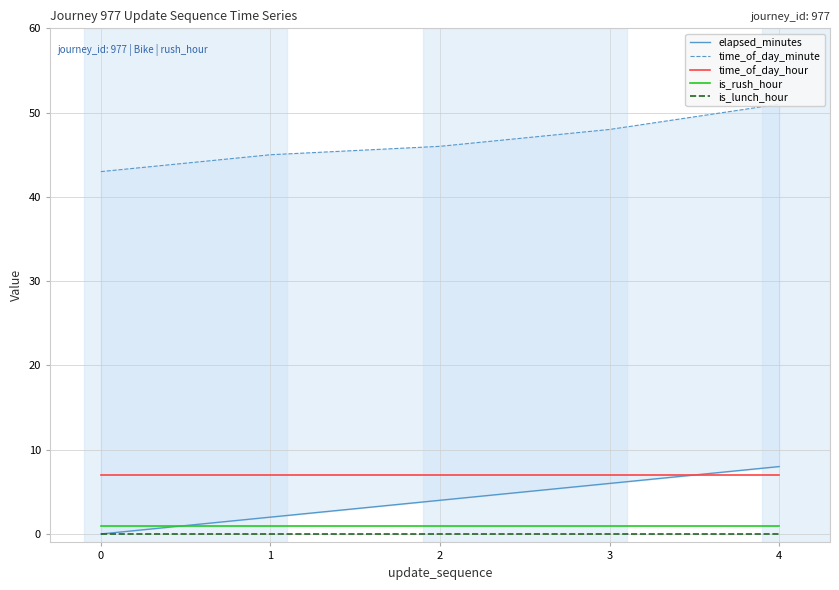

Is the value of elapsed_minutes at 0 greater than the value of is_lunch_hour at 2?

No